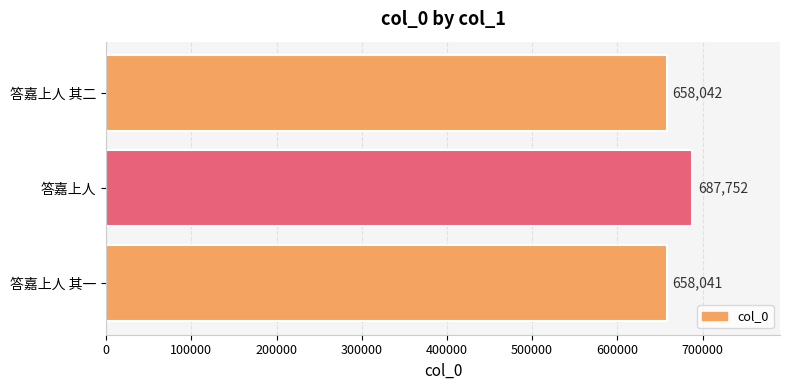

How many series are shown in this chart?

1